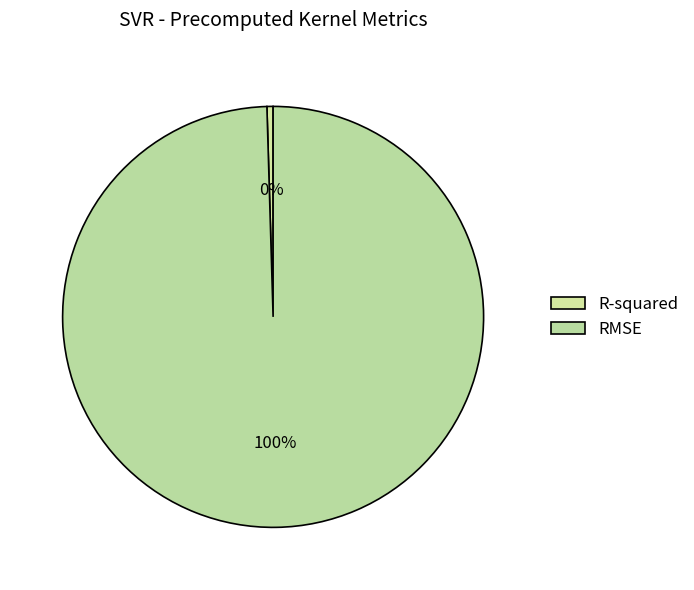

How many slices are in this pie chart?

2